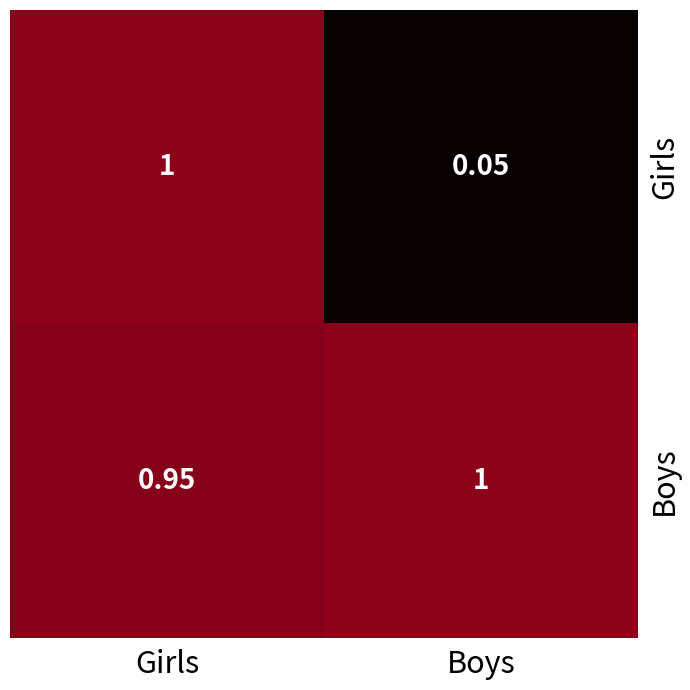

At which category is the sum across all series the highest?

Girls